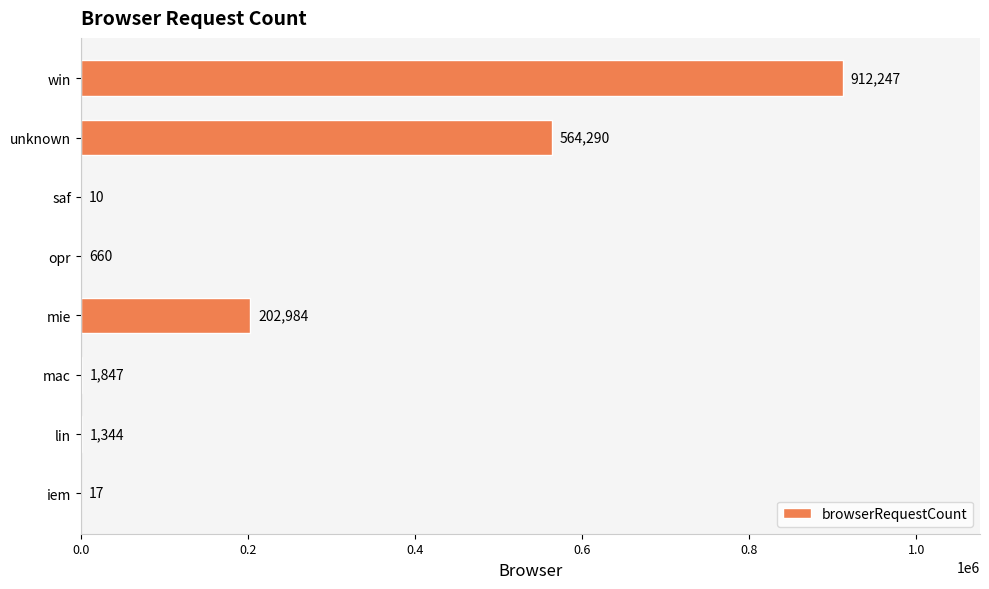

Are the bars grouped side by side (vs. stacked)?

No